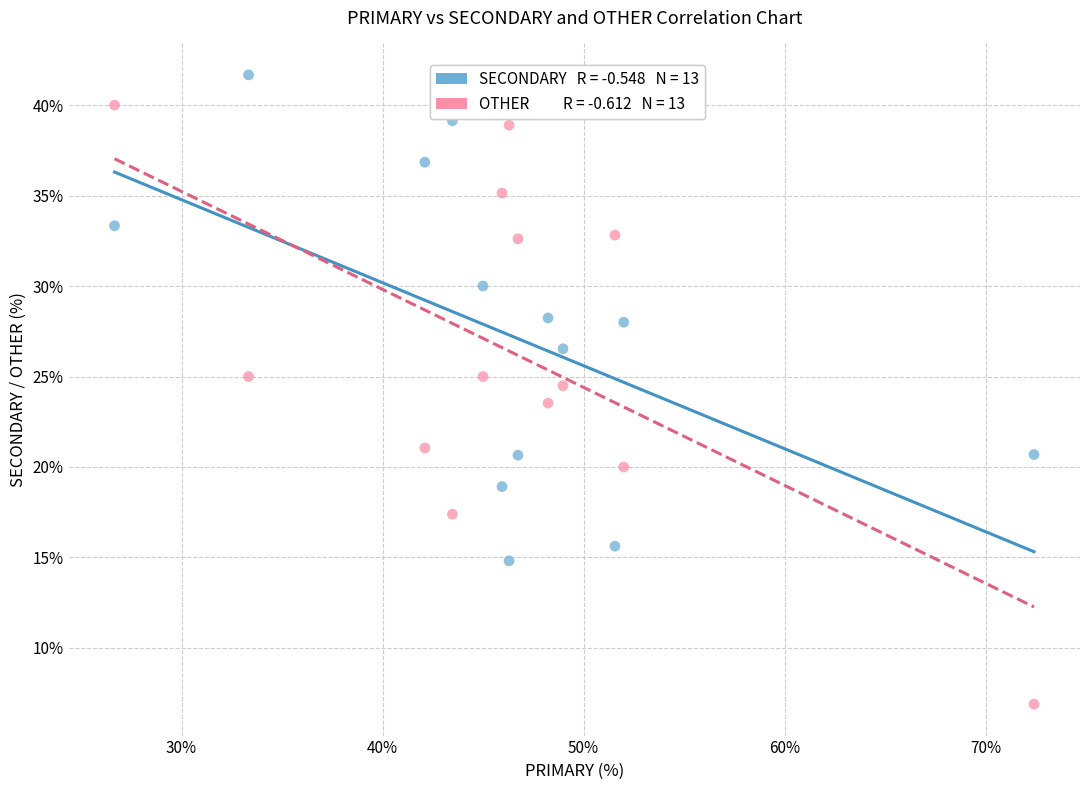

Across all data points, what is the range of X values (max minus min)?

45.7